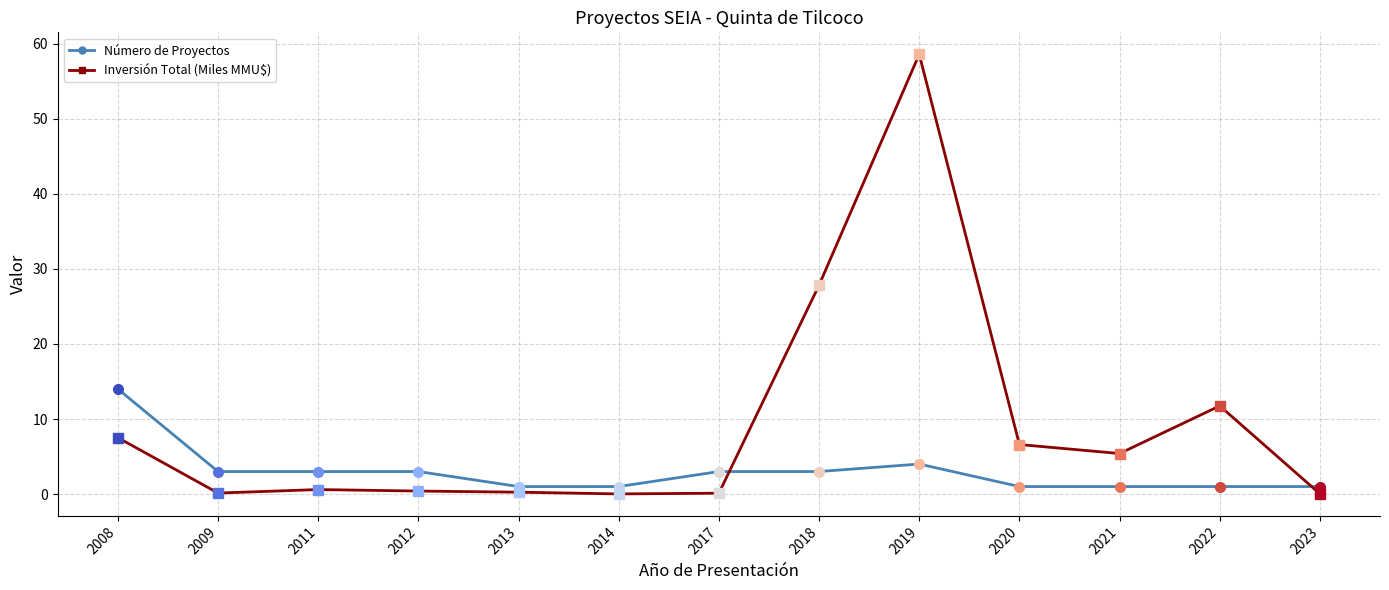

Where do Número de Proyectos and Inversión Total (Miles MMU$) first cross each other?

2017 and 2018